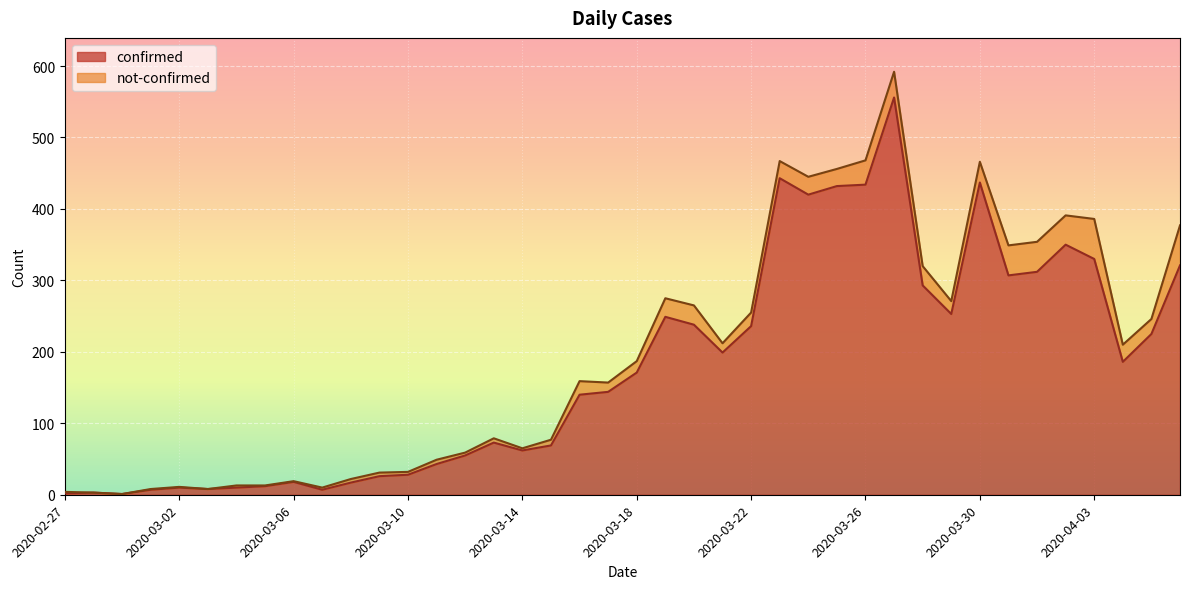

How many interior local valleys (lower than both neighbors) does the data have?

9